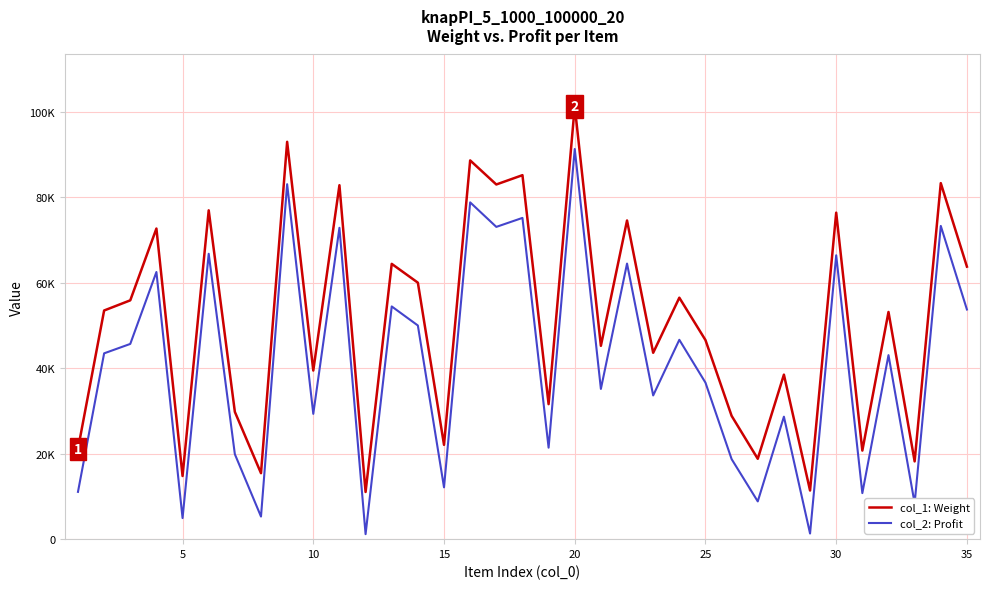

What are all the series names shown in the legend?

col_1: Weight, col_2: Profit